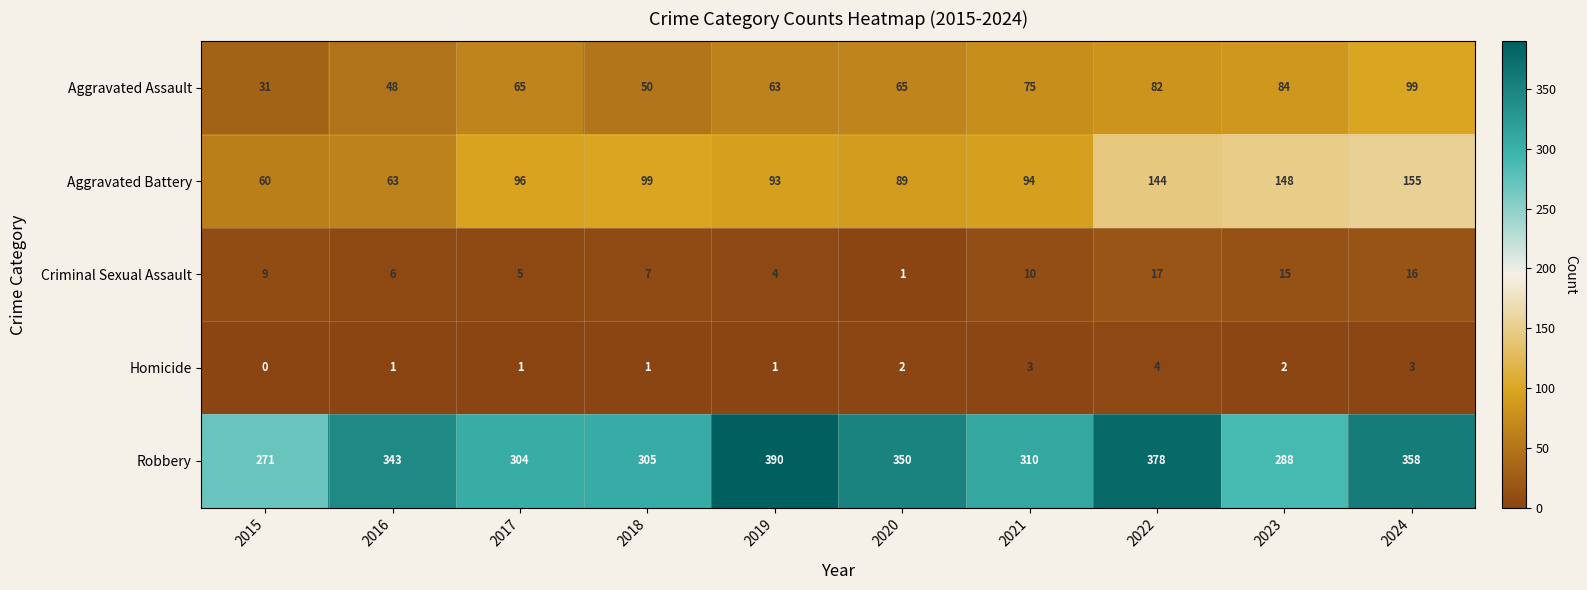

At 2018, list the series in order from largest to smallest.

Robbery, Aggravated Battery, Aggravated Assault, Criminal Sexual Assault, Homicide